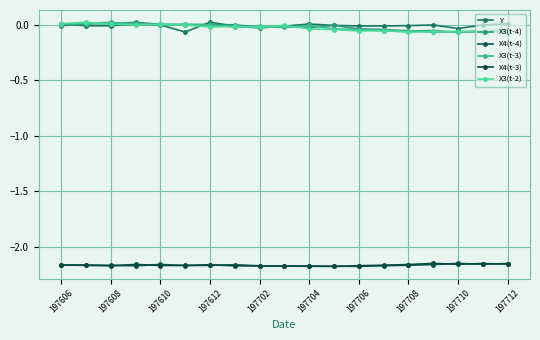

What is the value of the X4(t-4) point at the 3rd from the left?

-2.2